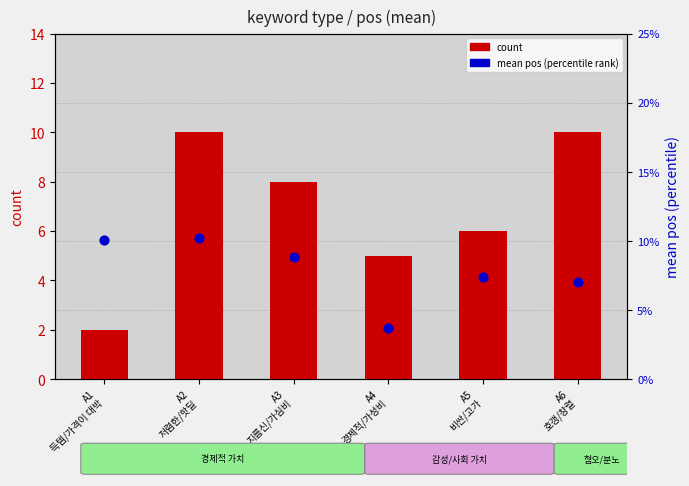

Which series contains the highest Y value?

count